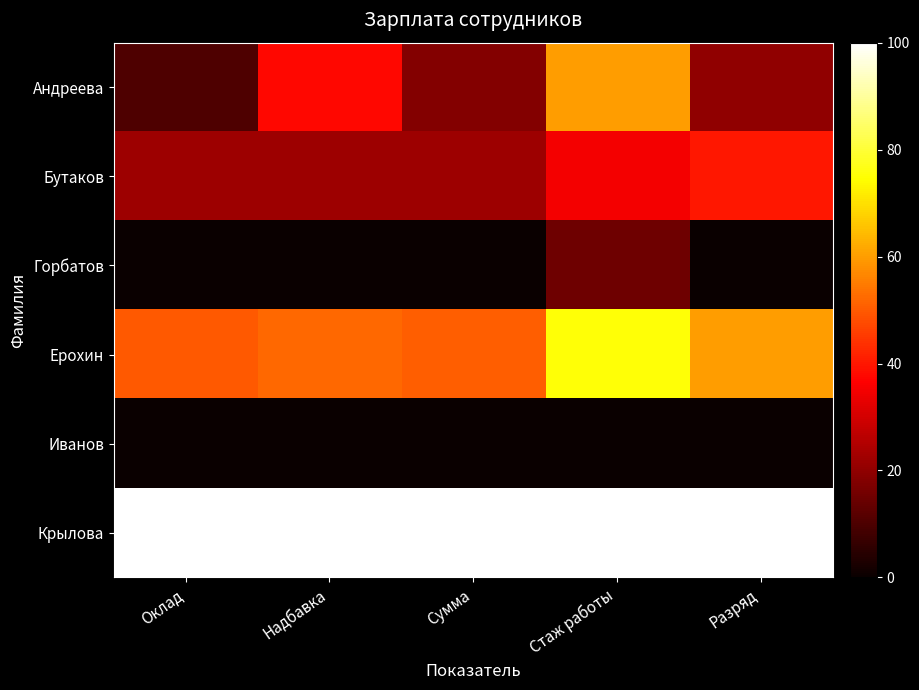

At Надбавка, list the series in order from smallest to largest.

Горбатов, Иванов, Бутаков, Андреева, Ерохин, Крылова